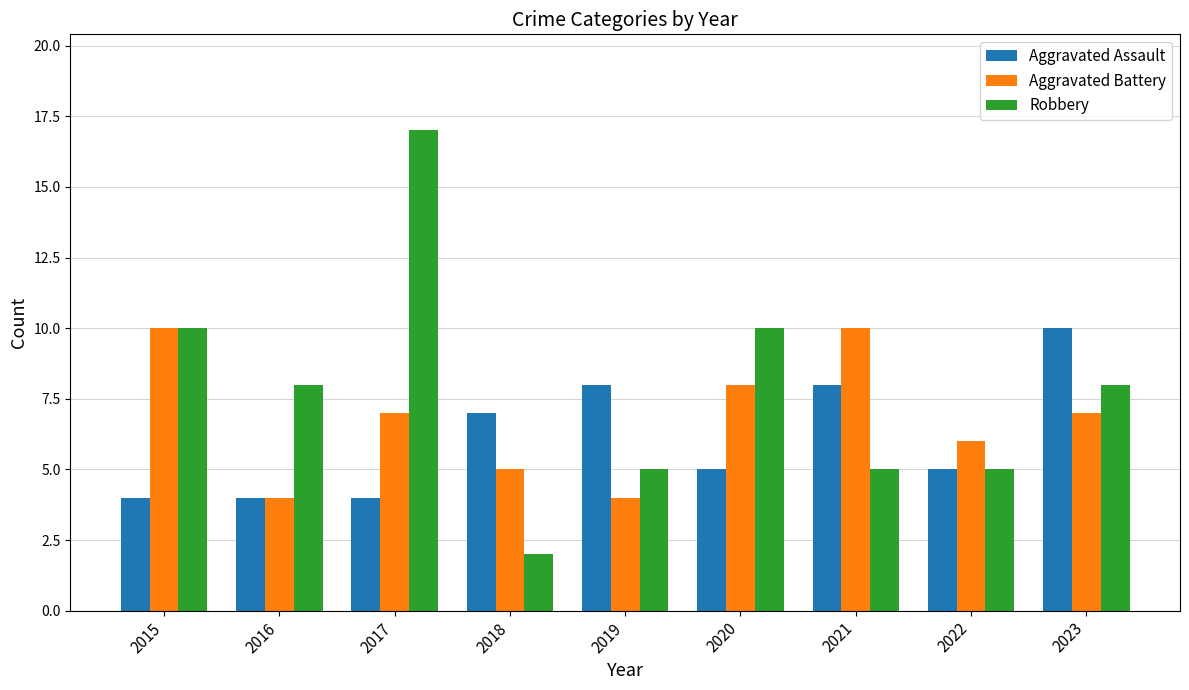

What is the value of the Aggravated Assault bar at the 2nd from the left?

4